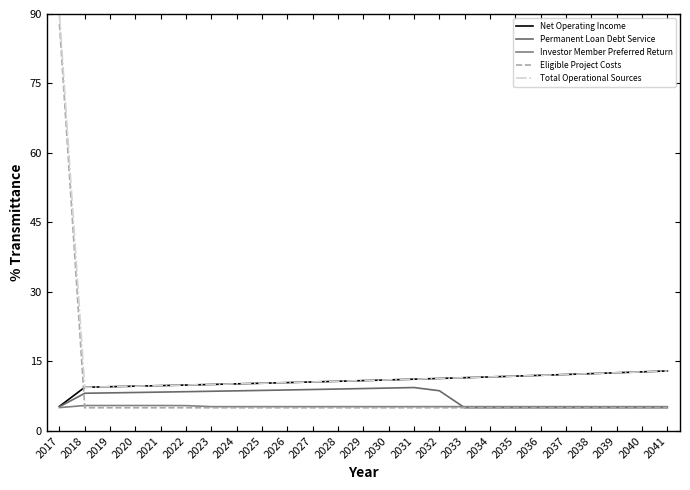

Is it true that Investor Member Preferred Return equals 5.2 at 2032?

True